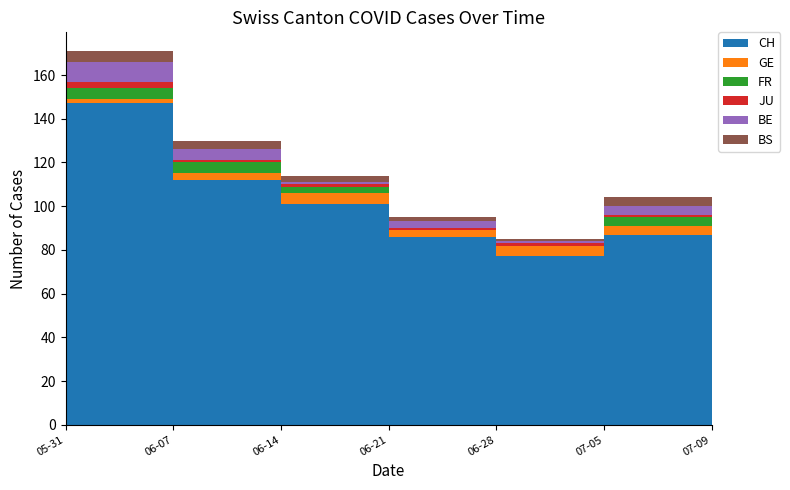

Reading right to left, extract all data points from this chart.

CH: 2020-07-09=84	2020-07-05=87	2020-06-28=77	2020-06-21=86	2020-06-14=101	2020-06-07=112	2020-05-31=147
GE: 2020-07-09=3	2020-07-05=4	2020-06-28=5	2020-06-21=3	2020-06-14=5	2020-06-07=3	2020-05-31=2
FR: 2020-07-09=4	2020-07-05=4	2020-06-28=0	2020-06-21=0	2020-06-14=3	2020-06-07=5	2020-05-31=5
JU: 2020-07-09=1	2020-07-05=1	2020-06-28=1	2020-06-21=1	2020-06-14=1	2020-06-07=1	2020-05-31=3
BE: 2020-07-09=3	2020-07-05=4	2020-06-28=1	2020-06-21=3	2020-06-14=1	2020-06-07=5	2020-05-31=9
BS: 2020-07-09=5	2020-07-05=4	2020-06-28=1	2020-06-21=2	2020-06-14=3	2020-06-07=4	2020-05-31=5